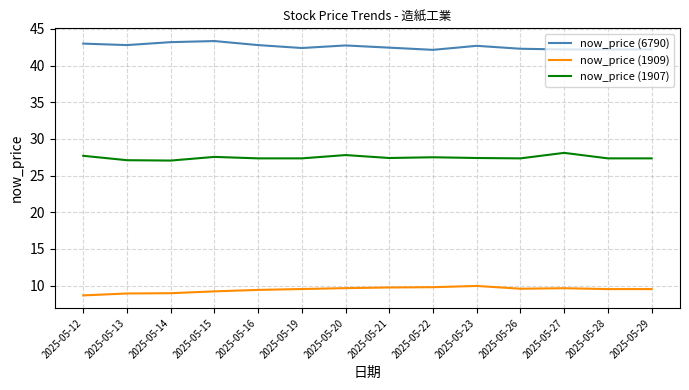

True or false: now_price (1909) and now_price (1907) intersect in this chart.

False